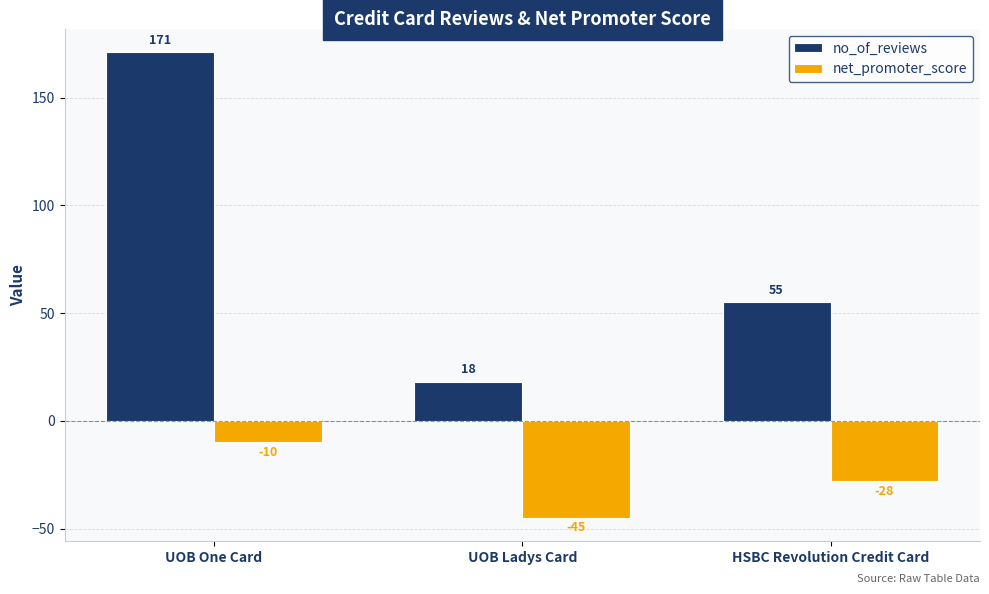

List the series in order of their overall mean, highest first.

no_of_reviews, net_promoter_score